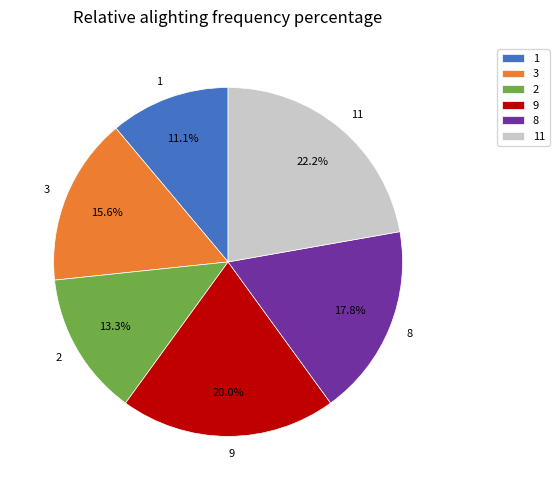

Does any single category account for the majority?

No